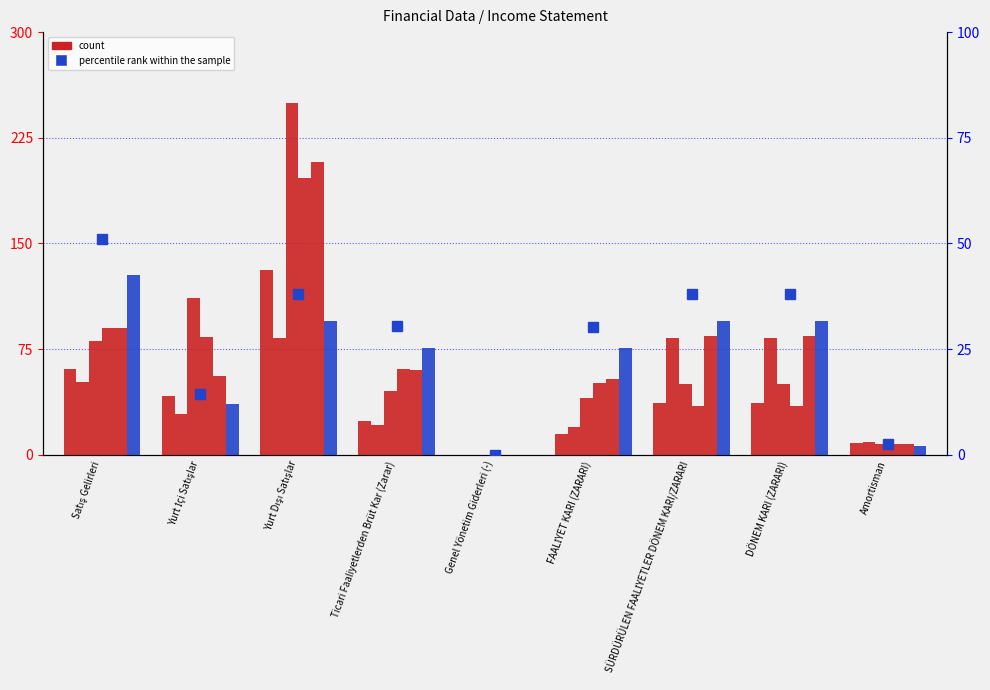

Reading left to right, list all the values displayed in this chart.

2019/9: Satış Gelirleri=61.0	Yurt İçi Satışlar=42.1	Yurt Dışı Satışlar=130.9	Ticari Faaliyetlerden Brüt Kar (Zarar)=24.1	Genel Yönetim Giderleri (-)=0.0	FAALİYET KARI (ZARARI)=15.1	SÜRDÜRÜLEN FAALİYETLER DÖNEM KARI/ZARARI=37.0	DÖNEM KARI (ZARARI)=37.0	Amortisman=8.4
2019/6: Satış Gelirleri=51.5	Yurt İçi Satışlar=28.7	Yurt Dışı Satışlar=83.0	Ticari Faaliyetlerden Brüt Kar (Zarar)=21.3	Genel Yönetim Giderleri (-)=0.0	FAALİYET KARI (ZARARI)=20.1	SÜRDÜRÜLEN FAALİYETLER DÖNEM KARI/ZARARI=83.1	DÖNEM KARI (ZARARI)=83.1	Amortisman=9.4
2018/12: Satış Gelirleri=80.8	Yurt İçi Satışlar=111.3	Yurt Dışı Satışlar=250.0	Ticari Faaliyetlerden Brüt Kar (Zarar)=45.7	Genel Yönetim Giderleri (-)=0.0	FAALİYET KARI (ZARARI)=40.5	SÜRDÜRÜLEN FAALİYETLER DÖNEM KARI/ZARARI=50.3	DÖNEM KARI (ZARARI)=50.3	Amortisman=7.6
2018/9: Satış Gelirleri=90.0	Yurt İçi Satışlar=83.6	Yurt Dışı Satışlar=196.3	Ticari Faaliyetlerden Brüt Kar (Zarar)=60.8	Genel Yönetim Giderleri (-)=0.0	FAALİYET KARI (ZARARI)=51.2	SÜRDÜRÜLEN FAALİYETLER DÖNEM KARI/ZARARI=34.5	DÖNEM KARI (ZARARI)=34.5	Amortisman=7.7
2019/12: Satış Gelirleri=90.1	Yurt İçi Satışlar=55.8	Yurt Dışı Satışlar=208.0	Ticari Faaliyetlerden Brüt Kar (Zarar)=60.3	Genel Yönetim Giderleri (-)=0.0	FAALİYET KARI (ZARARI)=53.5	SÜRDÜRÜLEN FAALİYETLER DÖNEM KARI/ZARARI=84.1	DÖNEM KARI (ZARARI)=84.1	Amortisman=7.5
2021/12: Satış Gelirleri=127.9	Yurt İçi Satışlar=36.1	Yurt Dışı Satışlar=95.1	Ticari Faaliyetlerden Brüt Kar (Zarar)=76.0	Genel Yönetim Giderleri (-)=0.0	FAALİYET KARI (ZARARI)=75.6	SÜRDÜRÜLEN FAALİYETLER DÖNEM KARI/ZARARI=95.0	DÖNEM KARI (ZARARI)=95.0	Amortisman=6.2